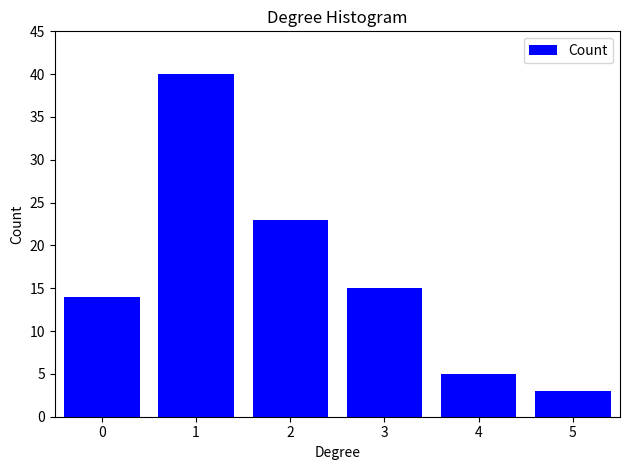

Reading left to right, list all the values displayed in this chart.

0=14	1=40	2=23	3=15	4=5	5=3